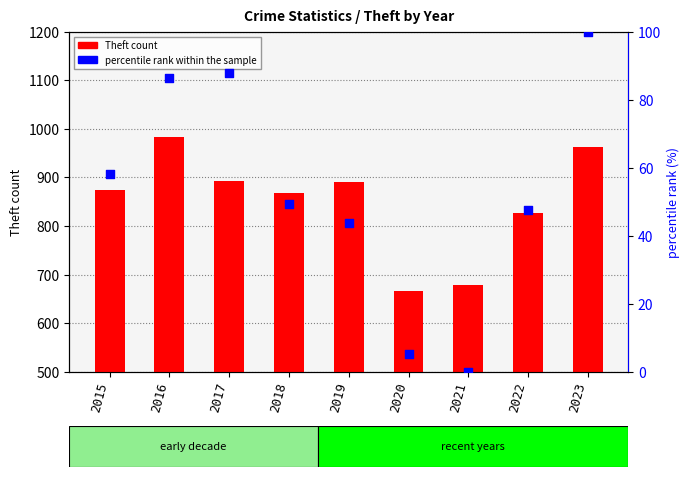

At which category is the sum across all series the highest?

2016